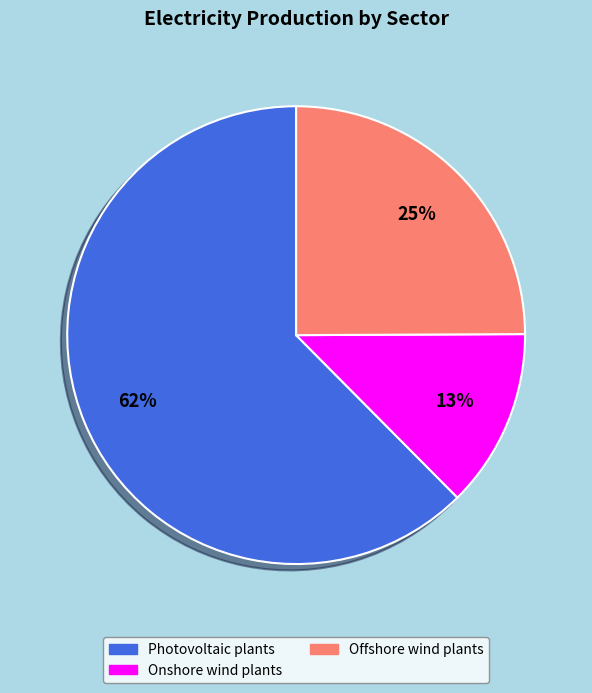

To the nearest percent, what is the combined percentage of Photovoltaic plants and Offshore wind plants?

87%